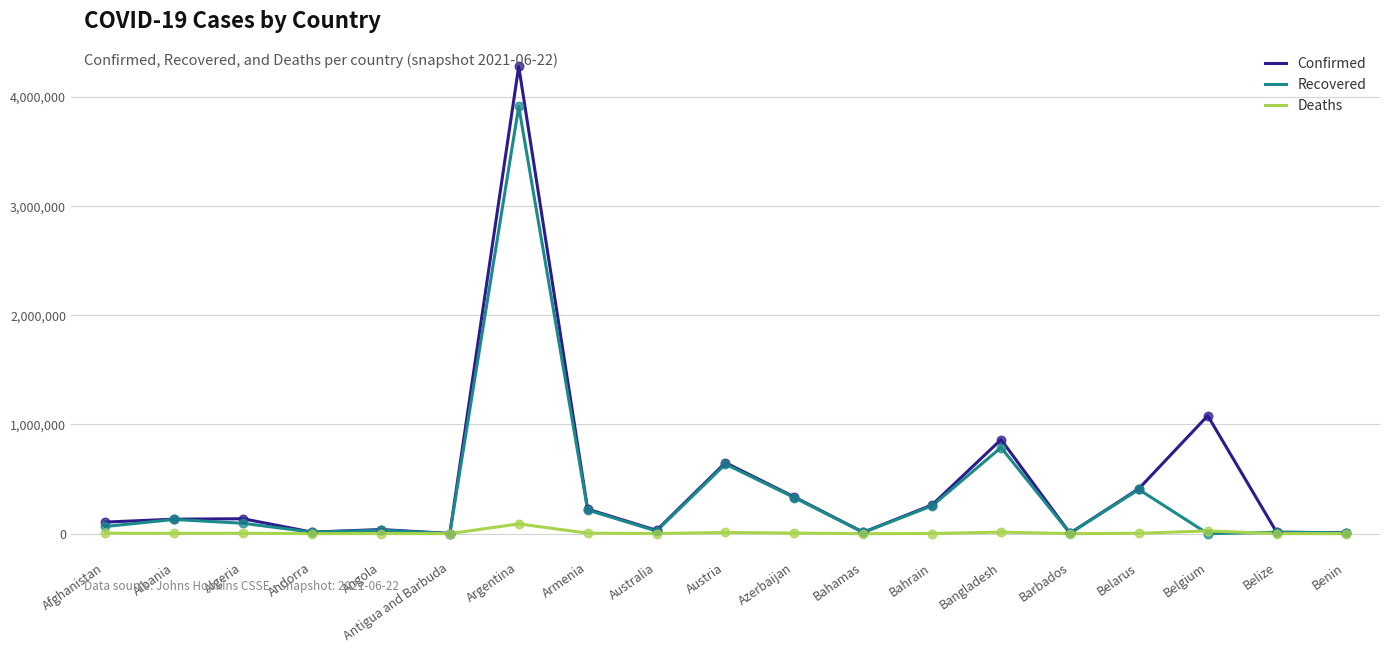

At which category is the sum across all series the highest?

Argentina